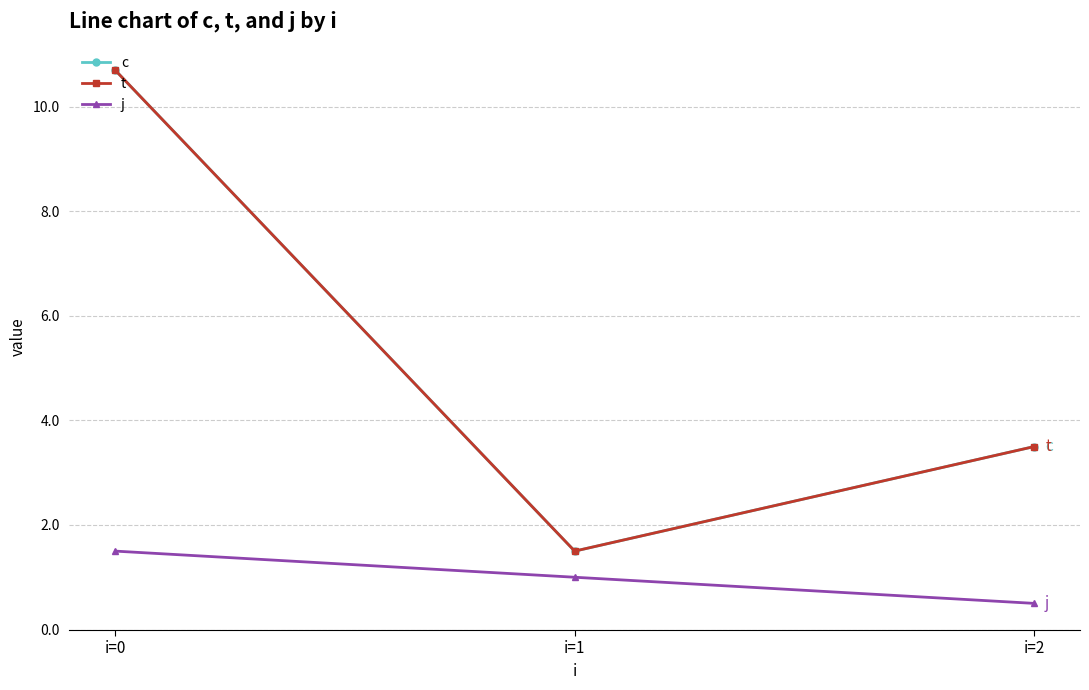

What is the sum of all t values?

15.7